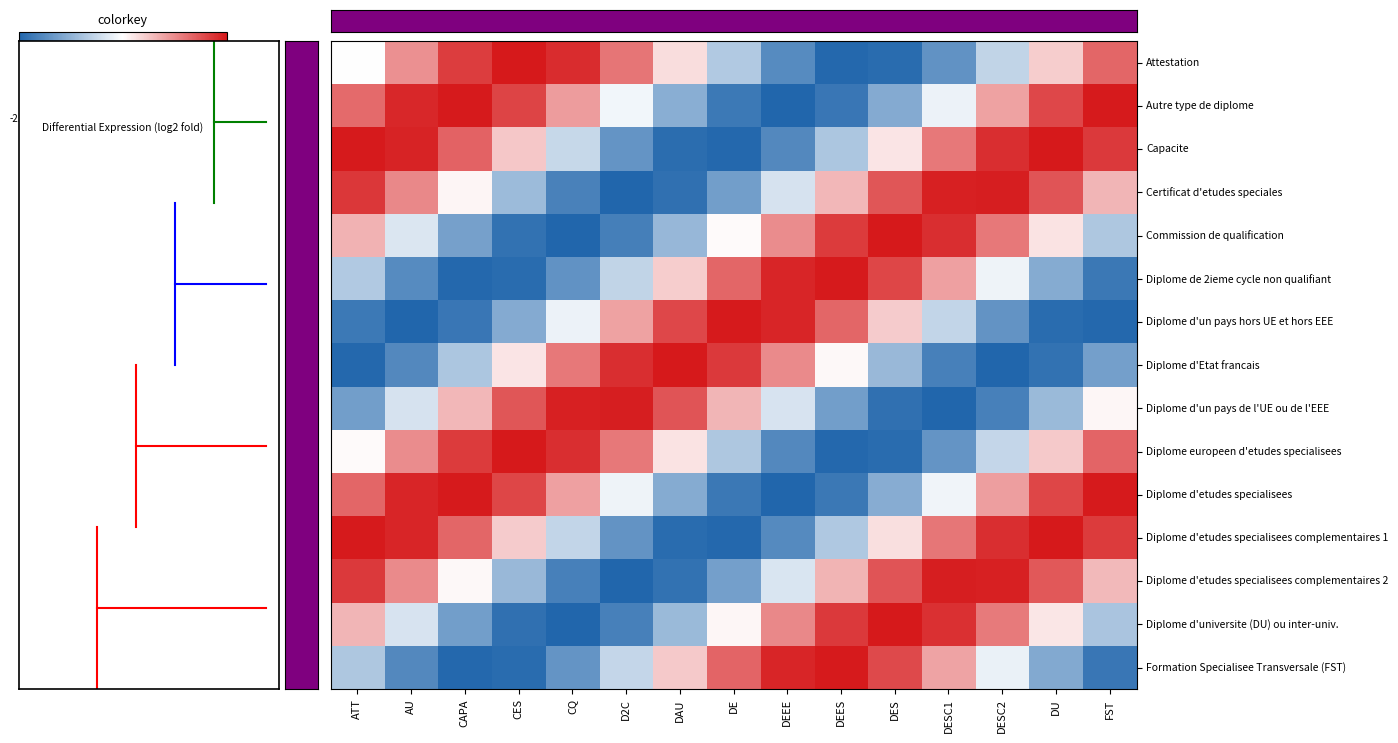

At how many categories does at least one series exceed -1?

15